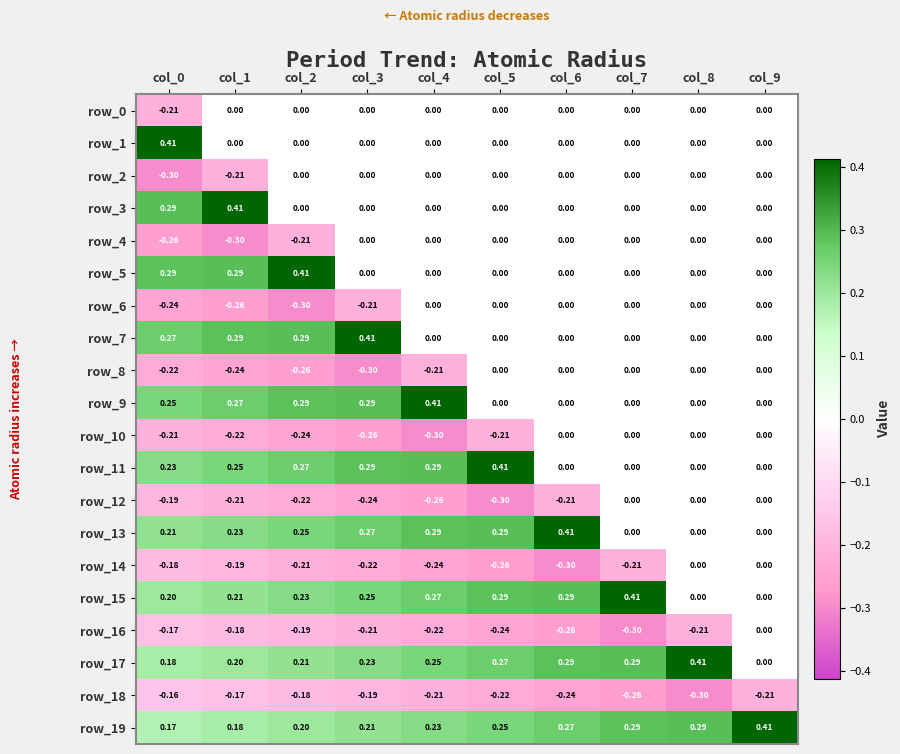

Is the value of row_14 at col_9 greater than the value of row_17 at col_7?

No